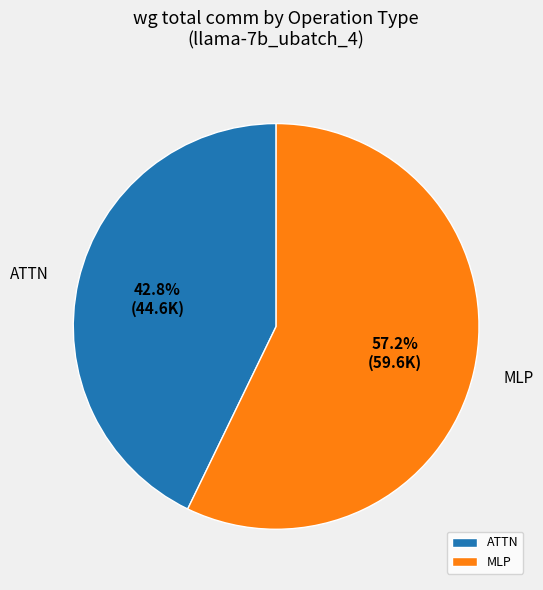

Which category has the smallest portion of the pie?

ATTN